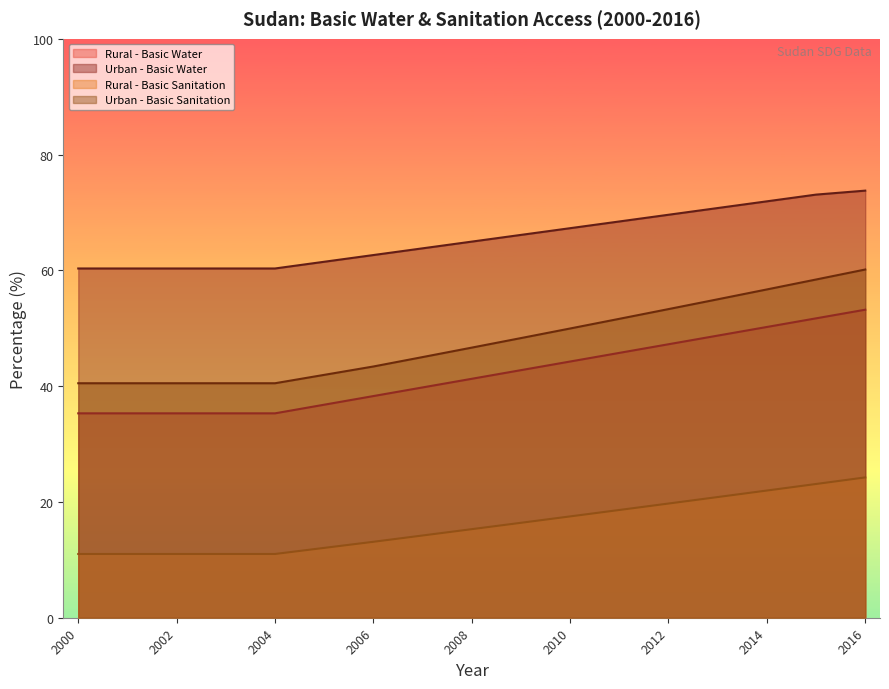

Count the number of categories in the chart.

17